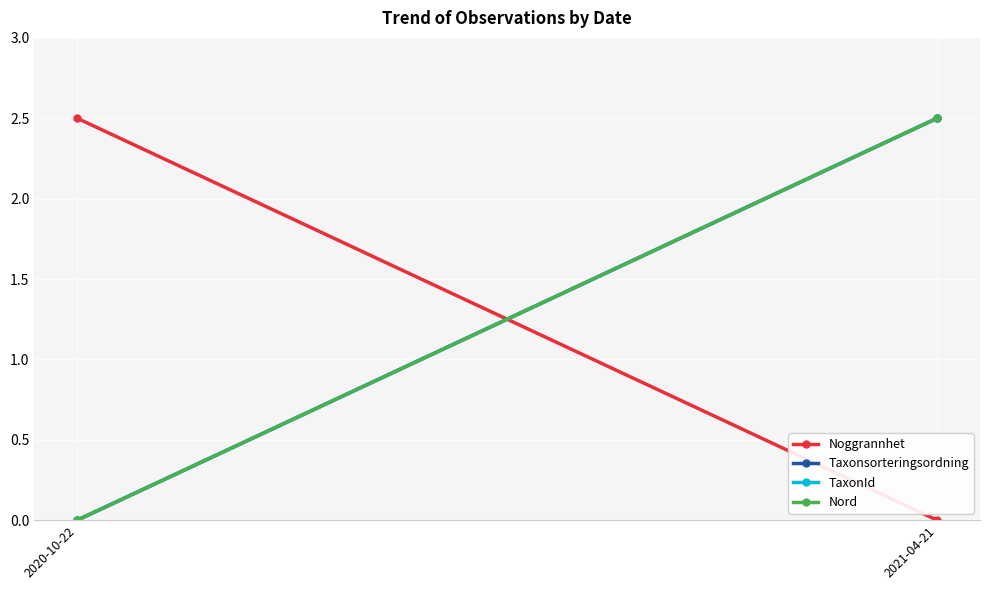

What are all the series names shown in the legend?

Noggrannhet, Taxonsorteringsordning, TaxonId, Nord